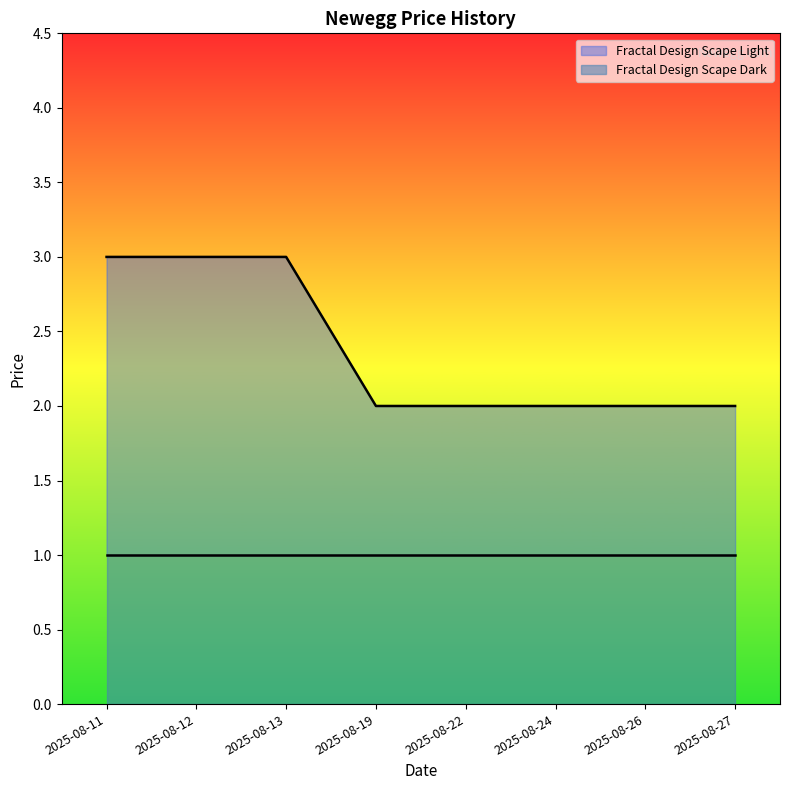

List the labels in order of value, largest first.

2025-08-11, 2025-08-12, 2025-08-13, 2025-08-19, 2025-08-22, 2025-08-24, 2025-08-26, 2025-08-27